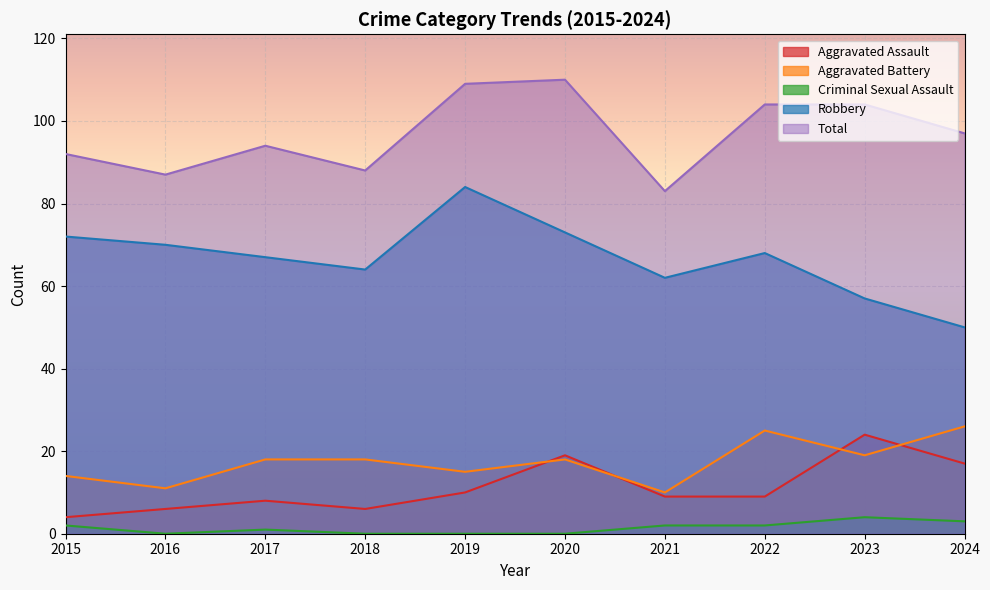

Between 2023 and 2024, which series saw the biggest shift?

Aggravated Assault